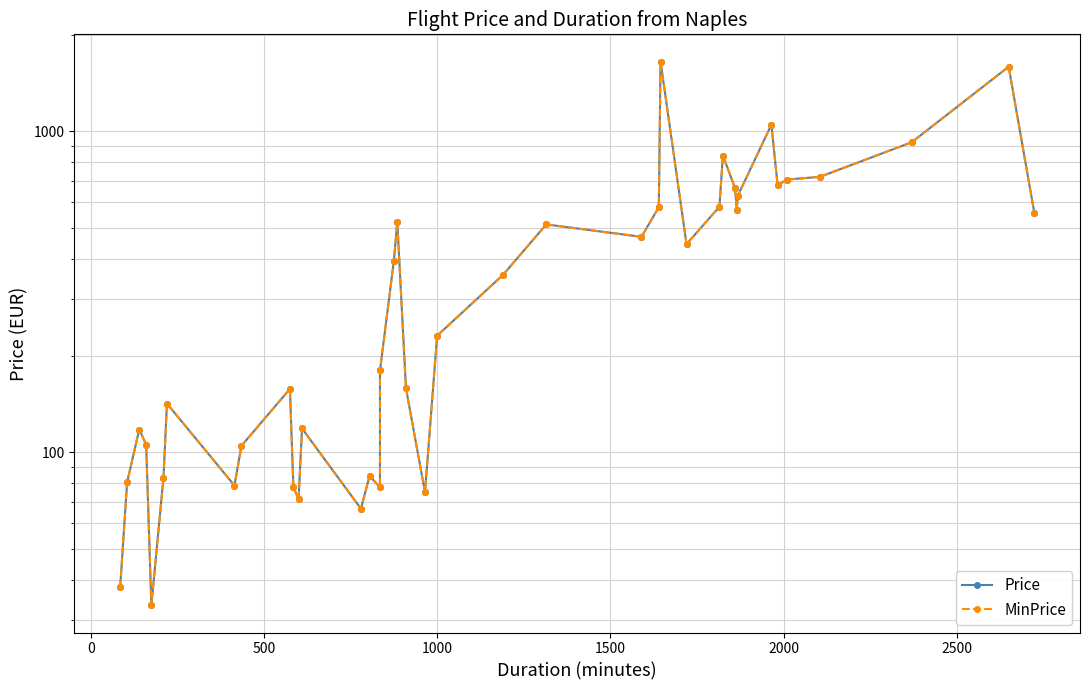

How many interior local valleys does the MinPrice series have?

10